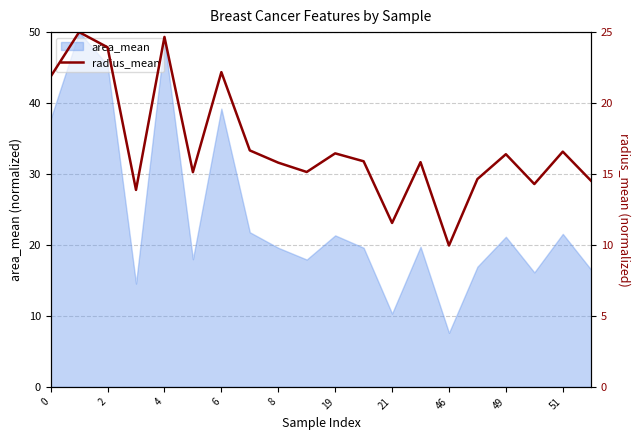

Reading right to left, list all the values displayed in this chart.

14.5	16.6	14.3	16.4	14.6	10.0	15.8	11.6	15.9	16.5	15.1	15.8	16.7	22.2	15.1	24.7	13.9	23.9	25.0	21.9